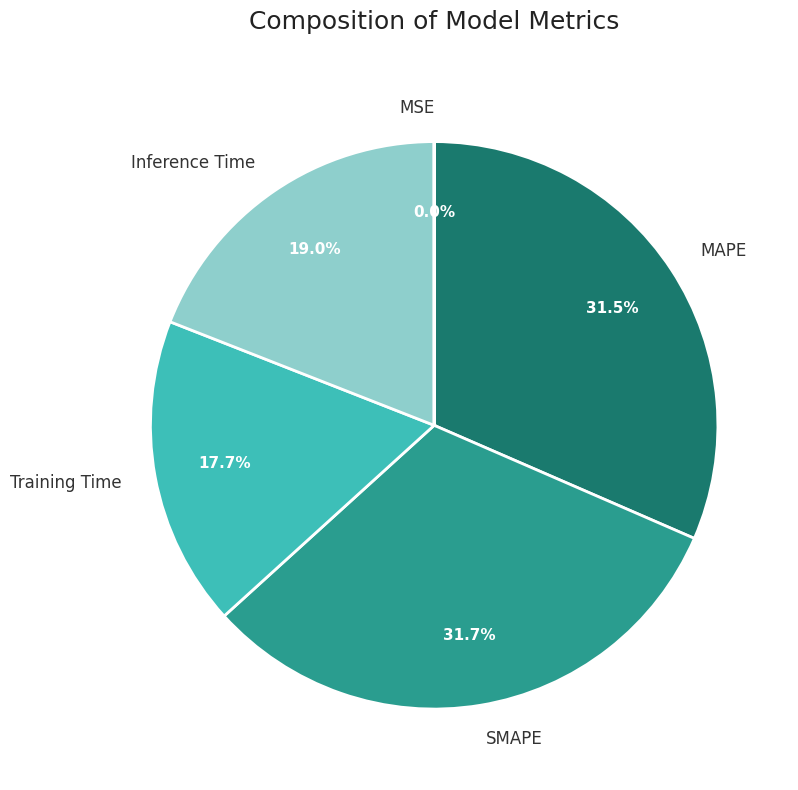

Does any single category account for the majority?

No